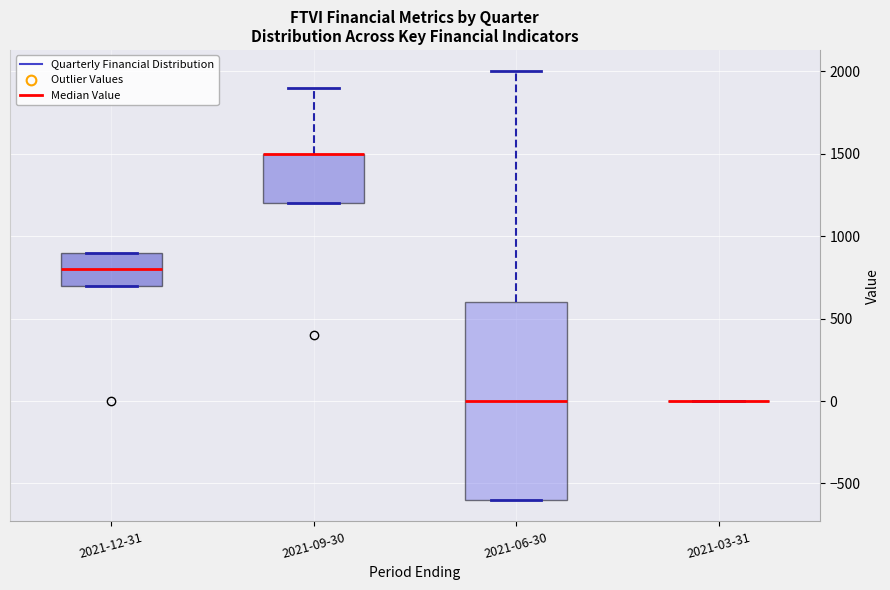

Comparing the boxes themselves (not the whiskers), which one is the tallest?

2021-06-30